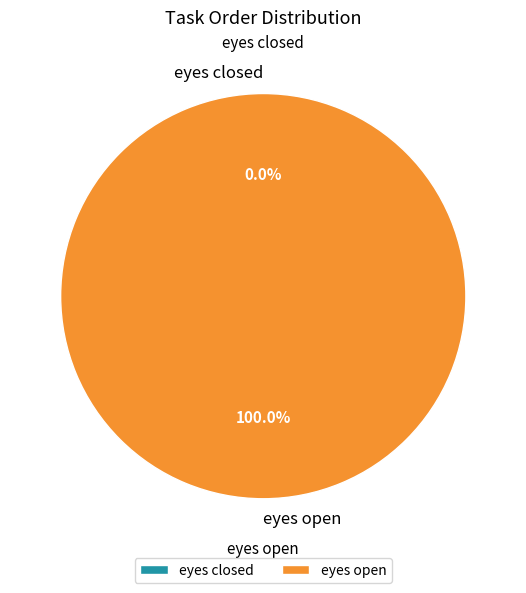

Is it true that eyes closed is 0% of the pie?

True